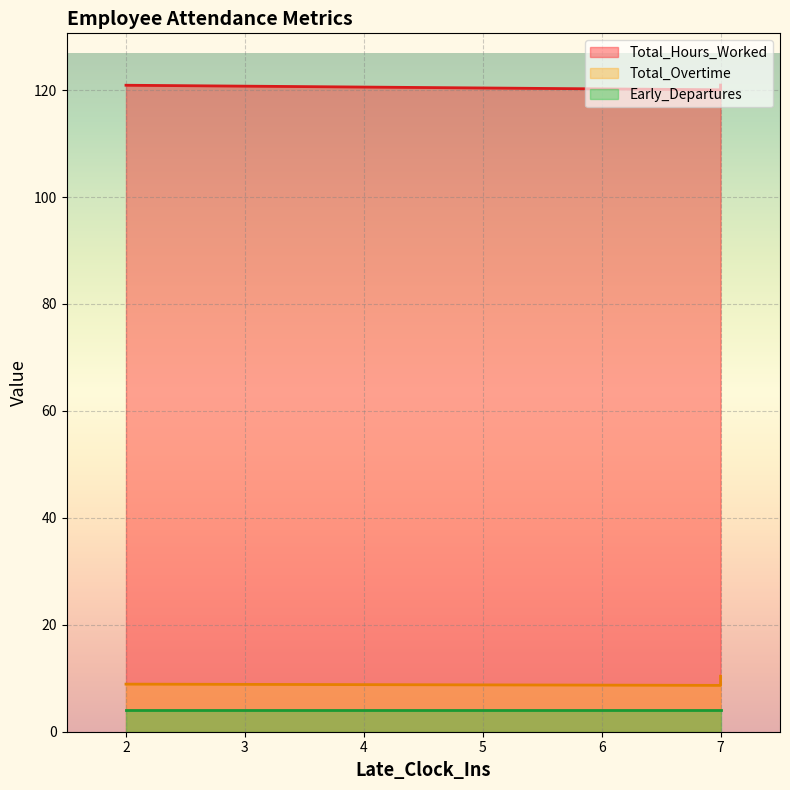

What is the difference between the Total_Overtime values at 2 and 7?

0.2